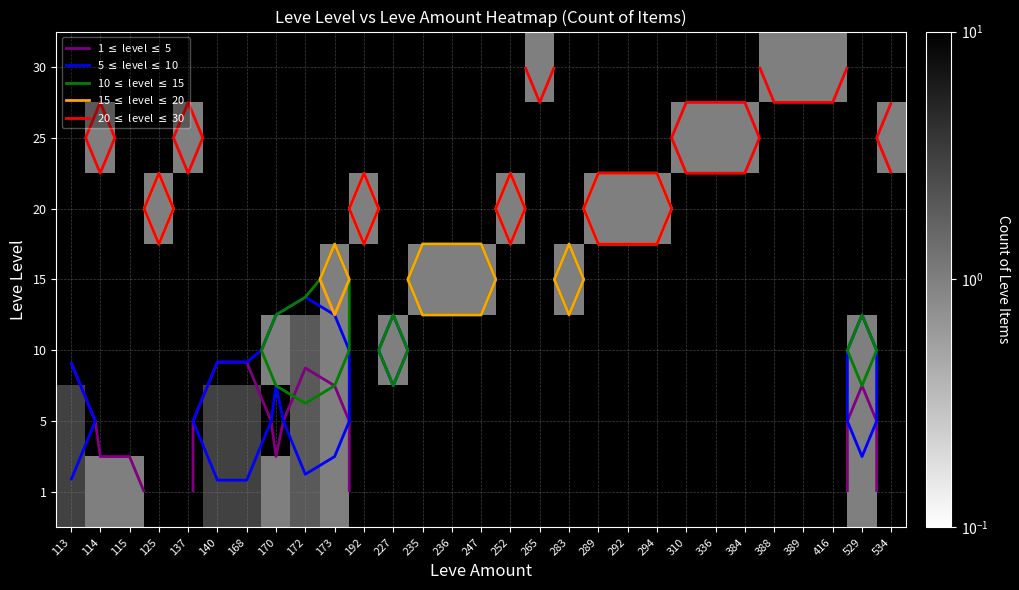

What is the greatest value displayed?

3.0